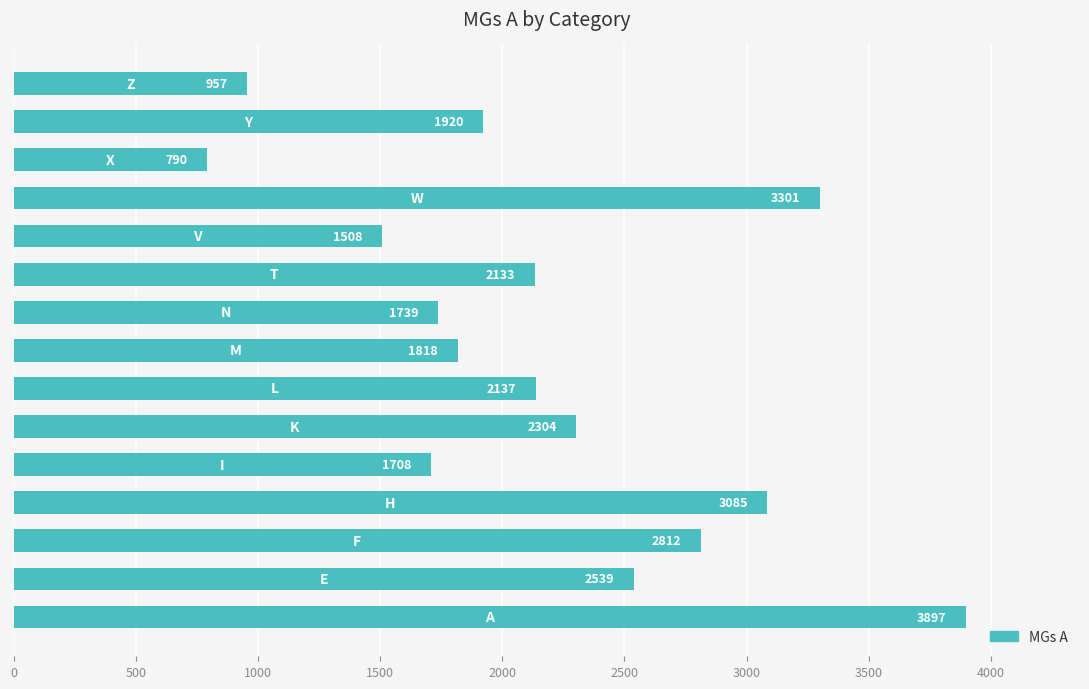

What is the minimum value shown in the chart?

790